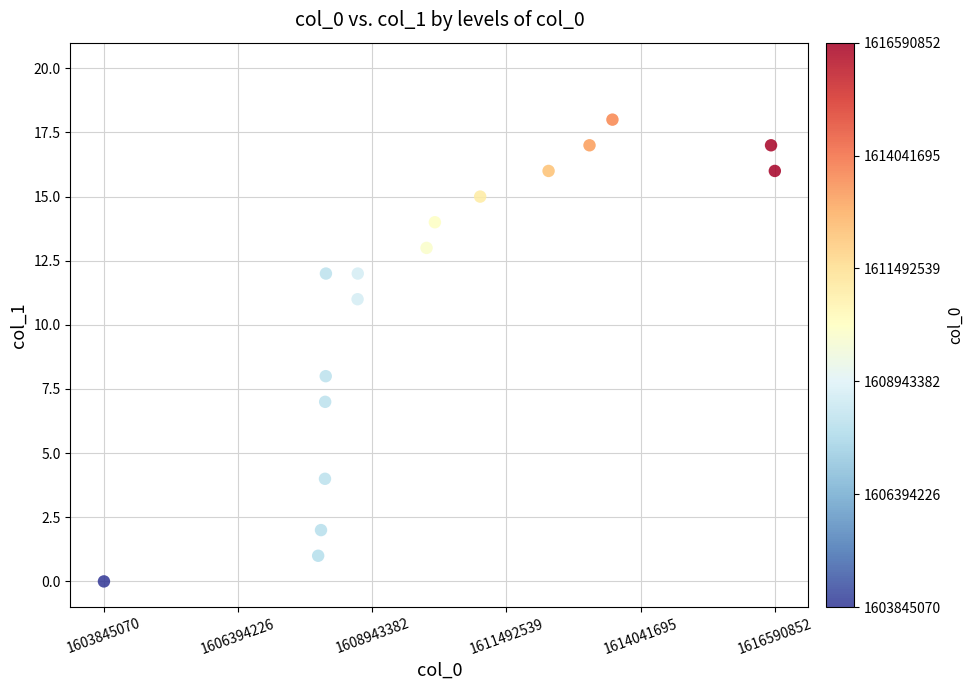

What is the range of X values (max minus min)?

12745782